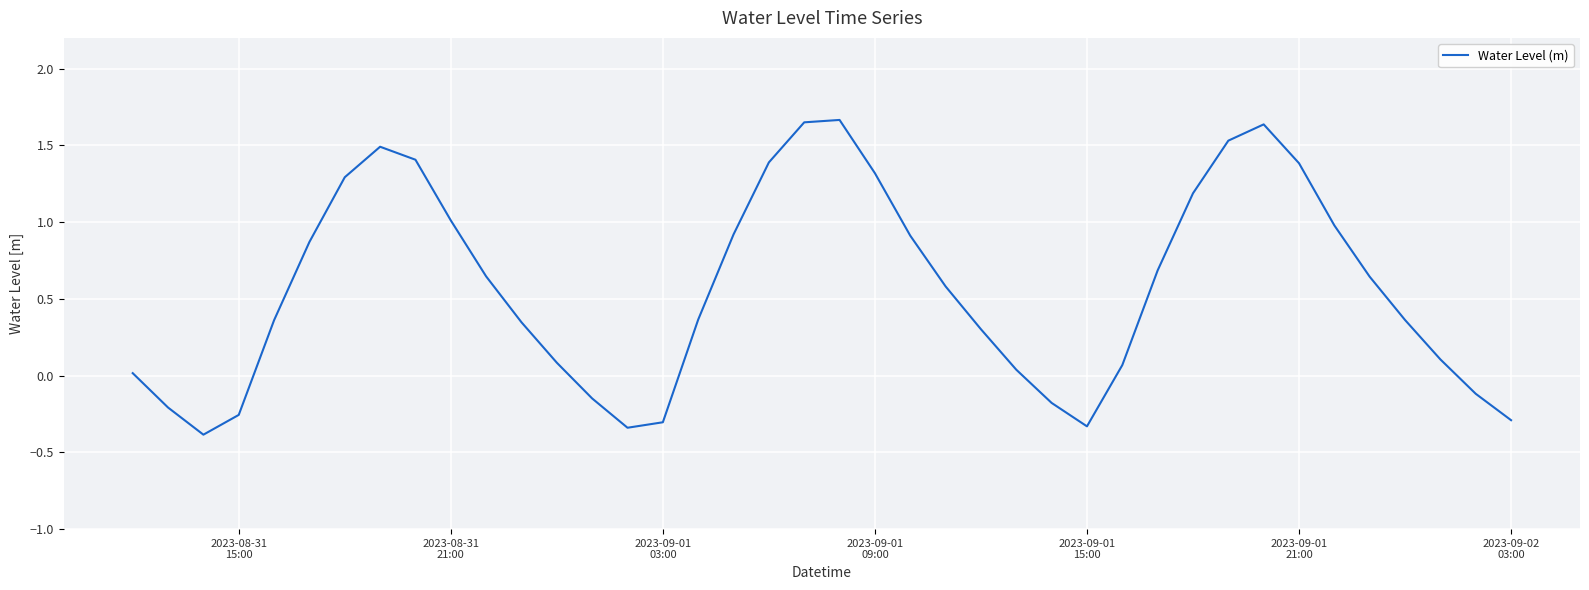

What is the difference between the maximum and minimum values?

2.1